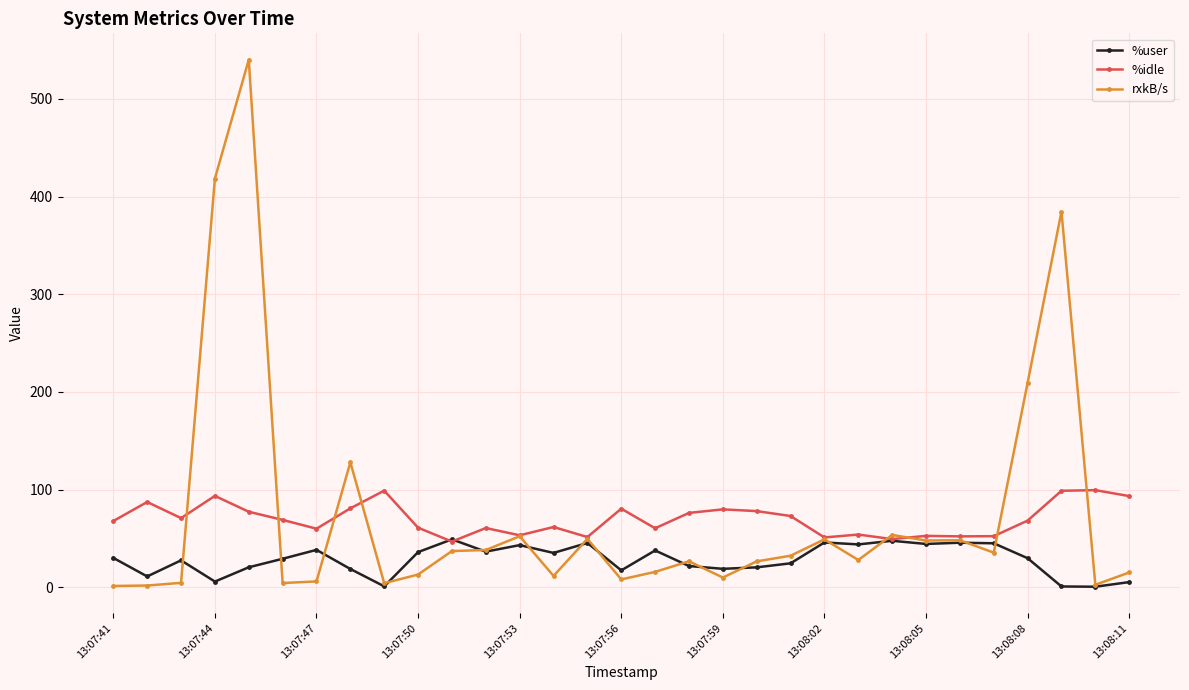

At how many categories does at least one series exceed 273?

3